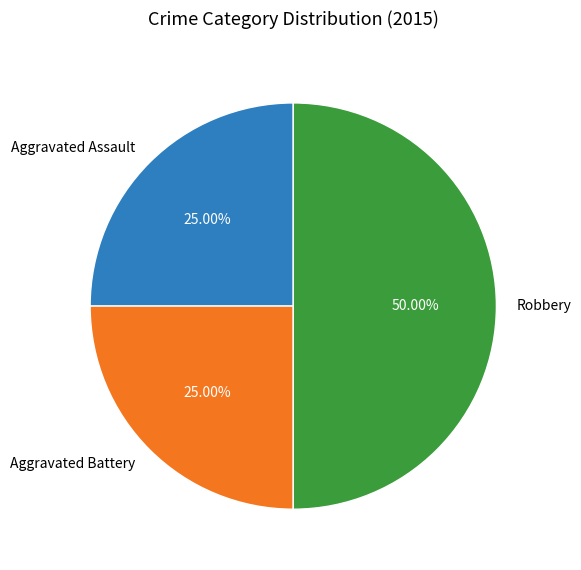

What percentage is the Aggravated Battery slice, to the nearest percent?

25%